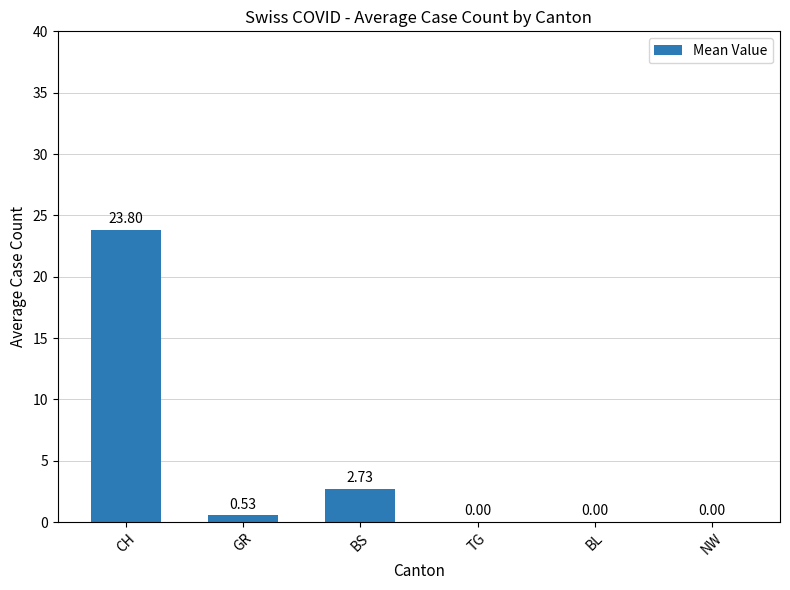

Where is the data nearest to the value 11?

BS